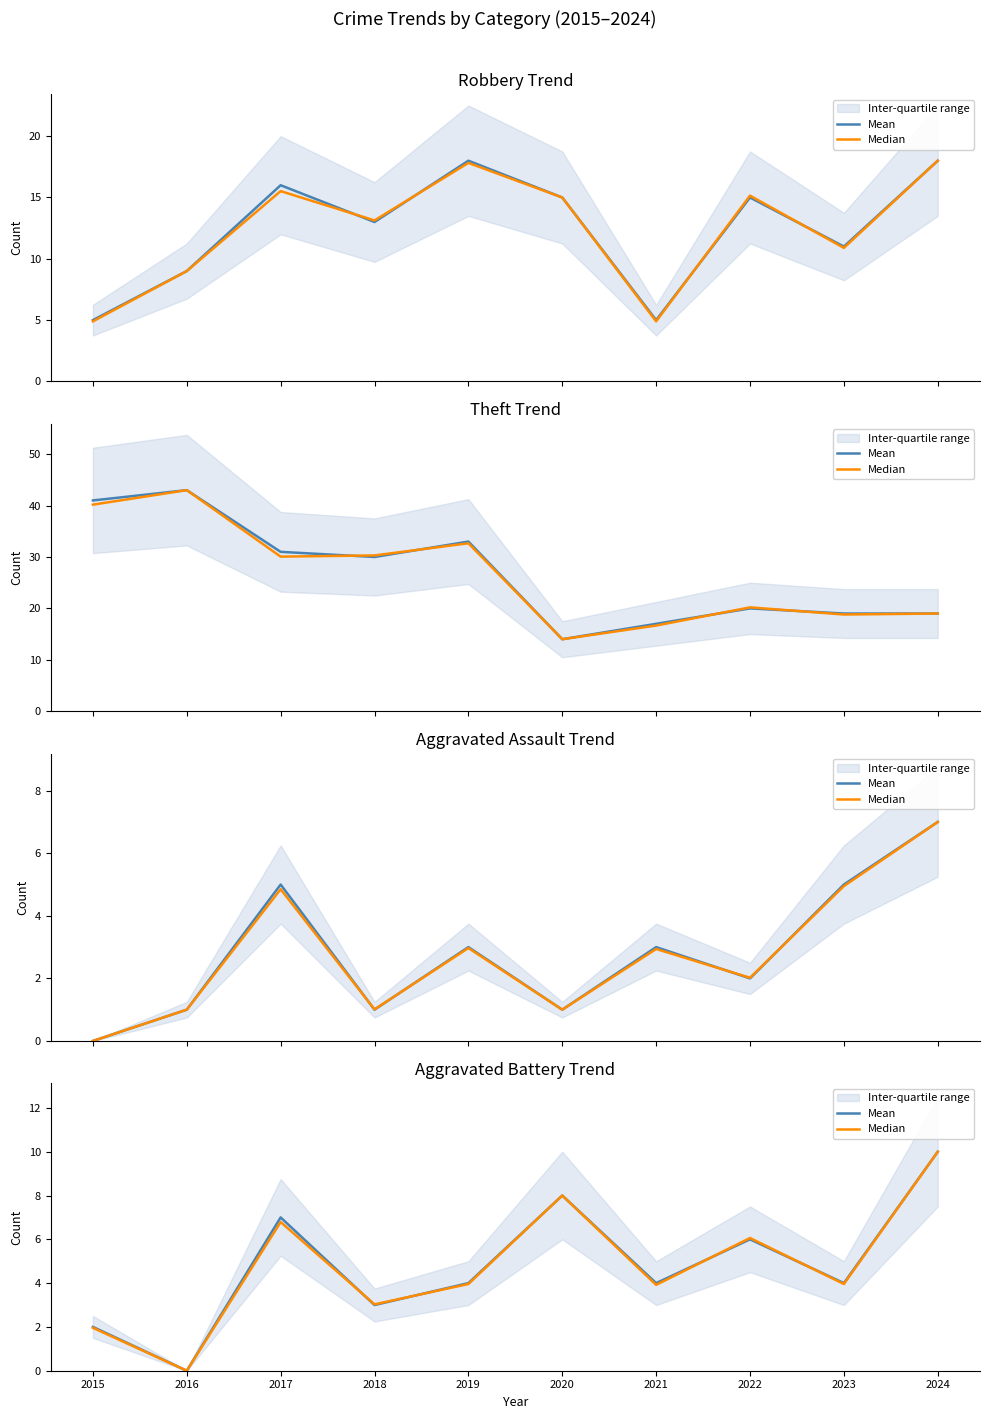

Rank the categories by Median value from highest to lowest.

2024, 2020, 2017, 2022, 2019, 2023, 2021, 2018, 2015, 2016